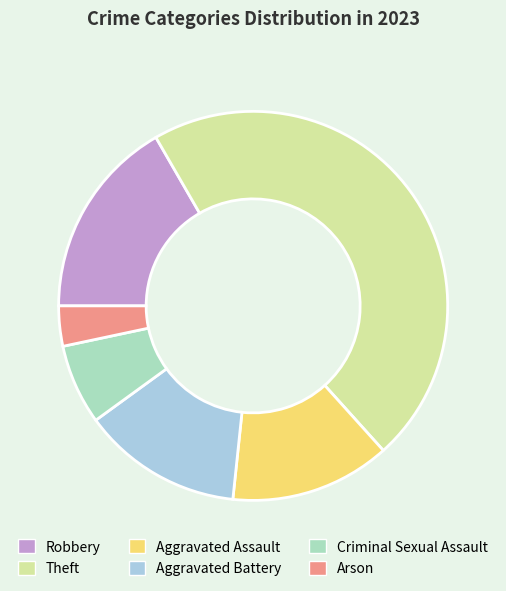

Combined, do Criminal Sexual Assault and Robbery account for over 50%?

No